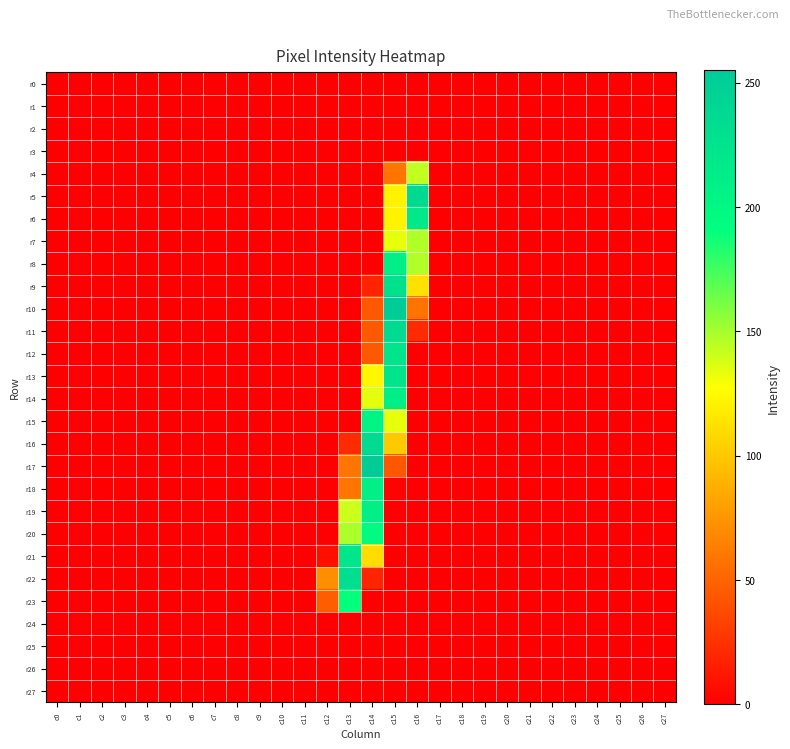

Reading right to left, list all the values displayed in this chart.

r0: c27=0	c26=0	c25=0	c24=0	c23=0	c22=0	c21=0	c20=0	c19=0	c18=0	c17=0	c16=0	c15=0	c14=0	c13=0	c12=0	c11=0	c10=0	c9=0	c8=0	c7=0	c6=0	c5=0	c4=0	c3=0	c2=0	c1=0	c0=0
r1: c27=0	c26=0	c25=0	c24=0	c23=0	c22=0	c21=0	c20=0	c19=0	c18=0	c17=0	c16=0	c15=0	c14=0	c13=0	c12=0	c11=0	c10=0	c9=0	c8=0	c7=0	c6=0	c5=0	c4=0	c3=0	c2=0	c1=0	c0=0
r2: c27=0	c26=0	c25=0	c24=0	c23=0	c22=0	c21=0	c20=0	c19=0	c18=0	c17=0	c16=0	c15=0	c14=0	c13=0	c12=0	c11=0	c10=0	c9=0	c8=0	c7=0	c6=0	c5=0	c4=0	c3=0	c2=0	c1=0	c0=0
r3: c27=0	c26=0	c25=0	c24=0	c23=0	c22=0	c21=0	c20=0	c19=0	c18=0	c17=0	c16=0	c15=0	c14=0	c13=0	c12=0	c11=0	c10=0	c9=0	c8=0	c7=0	c6=0	c5=0	c4=0	c3=0	c2=0	c1=0	c0=0
r4: c27=0	c26=0	c25=0	c24=0	c23=0	c22=0	c21=0	c20=0	c19=0	c18=0	c17=0	c16=143	c15=59	c14=0	c13=0	c12=0	c11=0	c10=0	c9=0	c8=0	c7=0	c6=0	c5=0	c4=0	c3=0	c2=0	c1=0	c0=0
r5: c27=0	c26=0	c25=0	c24=0	c23=0	c22=0	c21=0	c20=0	c19=0	c18=0	c17=0	c16=237	c15=122	c14=0	c13=0	c12=0	c11=0	c10=0	c9=0	c8=0	c7=0	c6=0	c5=0	c4=0	c3=0	c2=0	c1=0	c0=0
r6: c27=0	c26=0	c25=0	c24=0	c23=0	c22=0	c21=0	c20=0	c19=0	c18=0	c17=0	c16=219	c15=122	c14=0	c13=0	c12=0	c11=0	c10=0	c9=0	c8=0	c7=0	c6=0	c5=0	c4=0	c3=0	c2=0	c1=0	c0=0
r7: c27=0	c26=0	c25=0	c24=0	c23=0	c22=0	c21=0	c20=0	c19=0	c18=0	c17=0	c16=147	c15=133	c14=0	c13=0	c12=0	c11=0	c10=0	c9=0	c8=0	c7=0	c6=0	c5=0	c4=0	c3=0	c2=0	c1=0	c0=0
r8: c27=0	c26=0	c25=0	c24=0	c23=0	c22=0	c21=0	c20=0	c19=0	c18=0	c17=0	c16=147	c15=211	c14=0	c13=0	c12=0	c11=0	c10=0	c9=0	c8=0	c7=0	c6=0	c5=0	c4=0	c3=0	c2=0	c1=0	c0=0
r9: c27=0	c26=0	c25=0	c24=0	c23=0	c22=0	c21=0	c20=0	c19=0	c18=0	c17=0	c16=113	c15=228	c14=18	c13=0	c12=0	c11=0	c10=0	c9=0	c8=0	c7=0	c6=0	c5=0	c4=0	c3=0	c2=0	c1=0	c0=0
r10: c27=0	c26=0	c25=0	c24=0	c23=0	c22=0	c21=0	c20=0	c19=0	c18=0	c17=0	c16=58	c15=254	c14=45	c13=0	c12=0	c11=0	c10=0	c9=0	c8=0	c7=0	c6=0	c5=0	c4=0	c3=0	c2=0	c1=0	c0=0
r11: c27=0	c26=0	c25=0	c24=0	c23=0	c22=0	c21=0	c20=0	c19=0	c18=0	c17=0	c16=22	c15=235	c14=45	c13=0	c12=0	c11=0	c10=0	c9=0	c8=0	c7=0	c6=0	c5=0	c4=0	c3=0	c2=0	c1=0	c0=0
r12: c27=0	c26=0	c25=0	c24=0	c23=0	c22=0	c21=0	c20=0	c19=0	c18=0	c17=0	c16=0	c15=223	c14=45	c13=0	c12=0	c11=0	c10=0	c9=0	c8=0	c7=0	c6=0	c5=0	c4=0	c3=0	c2=0	c1=0	c0=0
r13: c27=0	c26=0	c25=0	c24=0	c23=0	c22=0	c21=0	c20=0	c19=0	c18=0	c17=0	c16=0	c15=223	c14=124	c13=0	c12=0	c11=0	c10=0	c9=0	c8=0	c7=0	c6=0	c5=0	c4=0	c3=0	c2=0	c1=0	c0=0
r14: c27=0	c26=0	c25=0	c24=0	c23=0	c22=0	c21=0	c20=0	c19=0	c18=0	c17=0	c16=0	c15=212	c14=134	c13=0	c12=0	c11=0	c10=0	c9=0	c8=0	c7=0	c6=0	c5=0	c4=0	c3=0	c2=0	c1=0	c0=0
r15: c27=0	c26=0	c25=0	c24=0	c23=0	c22=0	c21=0	c20=0	c19=0	c18=0	c17=0	c16=0	c15=133	c14=204	c13=0	c12=0	c11=0	c10=0	c9=0	c8=0	c7=0	c6=0	c5=0	c4=0	c3=0	c2=0	c1=0	c0=0
r16: c27=0	c26=0	c25=0	c24=0	c23=0	c22=0	c21=0	c20=0	c19=0	c18=0	c17=0	c16=0	c15=101	c14=235	c13=22	c12=0	c11=0	c10=0	c9=0	c8=0	c7=0	c6=0	c5=0	c4=0	c3=0	c2=0	c1=0	c0=0
r17: c27=0	c26=0	c25=0	c24=0	c23=0	c22=0	c21=0	c20=0	c19=0	c18=0	c17=0	c16=0	c15=44	c14=254	c13=59	c12=0	c11=0	c10=0	c9=0	c8=0	c7=0	c6=0	c5=0	c4=0	c3=0	c2=0	c1=0	c0=0
r18: c27=0	c26=0	c25=0	c24=0	c23=0	c22=0	c21=0	c20=0	c19=0	c18=0	c17=0	c16=0	c15=2	c14=211	c13=59	c12=0	c11=0	c10=0	c9=0	c8=0	c7=0	c6=0	c5=0	c4=0	c3=0	c2=0	c1=0	c0=0
r19: c27=0	c26=0	c25=0	c24=0	c23=0	c22=0	c21=0	c20=0	c19=0	c18=0	c17=0	c16=0	c15=0	c14=210	c13=140	c12=0	c11=0	c10=0	c9=0	c8=0	c7=0	c6=0	c5=0	c4=0	c3=0	c2=0	c1=0	c0=0
r20: c27=0	c26=0	c25=0	c24=0	c23=0	c22=0	c21=0	c20=0	c19=0	c18=0	c17=0	c16=0	c15=0	c14=195	c13=148	c12=0	c11=0	c10=0	c9=0	c8=0	c7=0	c6=0	c5=0	c4=0	c3=0	c2=0	c1=0	c0=0
r21: c27=0	c26=0	c25=0	c24=0	c23=0	c22=0	c21=0	c20=0	c19=0	c18=0	c17=0	c16=0	c15=0	c14=111	c13=222	c12=8	c11=0	c10=0	c9=0	c8=0	c7=0	c6=0	c5=0	c4=0	c3=0	c2=0	c1=0	c0=0
r22: c27=0	c26=0	c25=0	c24=0	c23=0	c22=0	c21=0	c20=0	c19=0	c18=0	c17=0	c16=0	c15=0	c14=19	c13=231	c12=72	c11=0	c10=0	c9=0	c8=0	c7=0	c6=0	c5=0	c4=0	c3=0	c2=0	c1=0	c0=0
r23: c27=0	c26=0	c25=0	c24=0	c23=0	c22=0	c21=0	c20=0	c19=0	c18=0	c17=0	c16=0	c15=0	c14=0	c13=190	c12=47	c11=0	c10=0	c9=0	c8=0	c7=0	c6=0	c5=0	c4=0	c3=0	c2=0	c1=0	c0=0
r24: c27=0	c26=0	c25=0	c24=0	c23=0	c22=0	c21=0	c20=0	c19=0	c18=0	c17=0	c16=0	c15=0	c14=0	c13=0	c12=0	c11=0	c10=0	c9=0	c8=0	c7=0	c6=0	c5=0	c4=0	c3=0	c2=0	c1=0	c0=0
r25: c27=0	c26=0	c25=0	c24=0	c23=0	c22=0	c21=0	c20=0	c19=0	c18=0	c17=0	c16=0	c15=0	c14=0	c13=0	c12=0	c11=0	c10=0	c9=0	c8=0	c7=0	c6=0	c5=0	c4=0	c3=0	c2=0	c1=0	c0=0
r26: c27=0	c26=0	c25=0	c24=0	c23=0	c22=0	c21=0	c20=0	c19=0	c18=0	c17=0	c16=0	c15=0	c14=0	c13=0	c12=0	c11=0	c10=0	c9=0	c8=0	c7=0	c6=0	c5=0	c4=0	c3=0	c2=0	c1=0	c0=0
r27: c27=0	c26=0	c25=0	c24=0	c23=0	c22=0	c21=0	c20=0	c19=0	c18=0	c17=0	c16=0	c15=0	c14=0	c13=0	c12=0	c11=0	c10=0	c9=0	c8=0	c7=0	c6=0	c5=0	c4=0	c3=0	c2=0	c1=0	c0=0